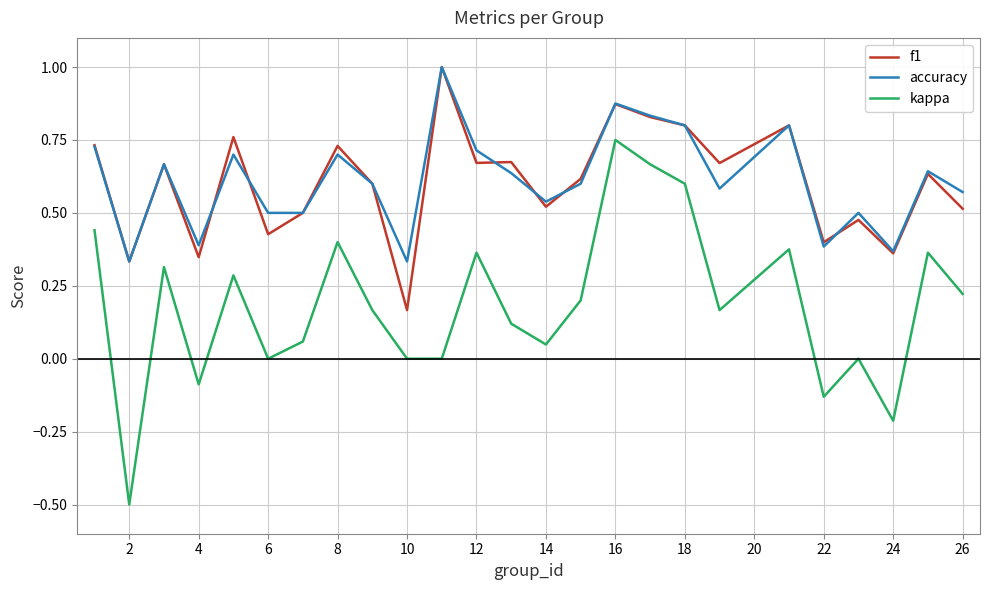

What is the minimum value for kappa?

-0.5